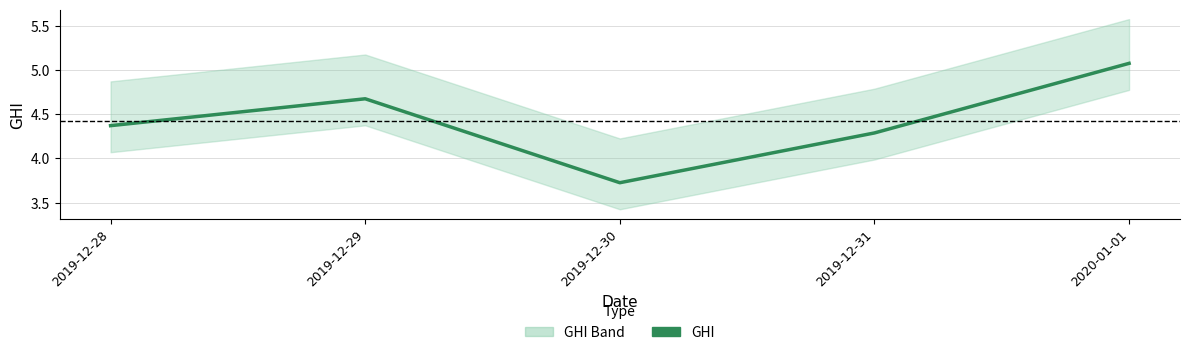

What is the label of the 3rd point from the left?

2019-12-30